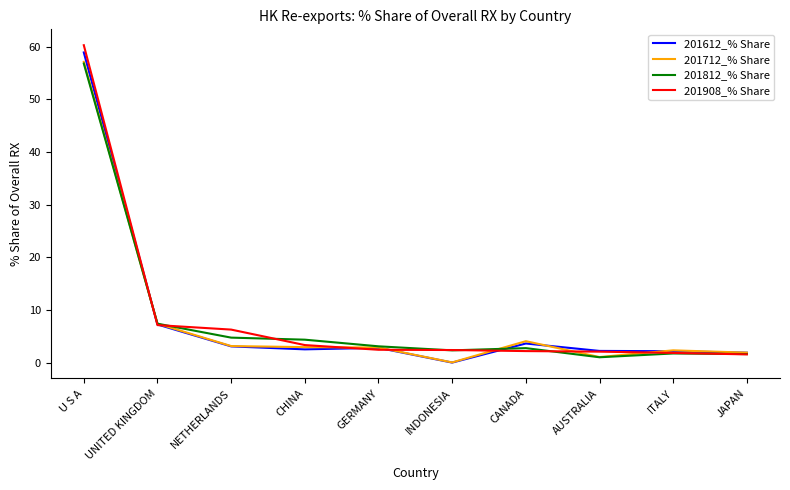

At which category is the sum across all series the highest?

U S A